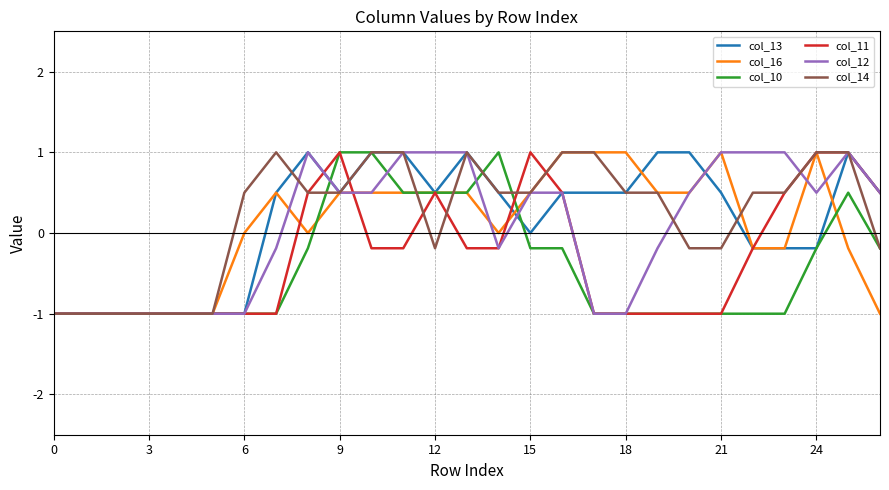

What is the highest value of the col_10 series?

1.0